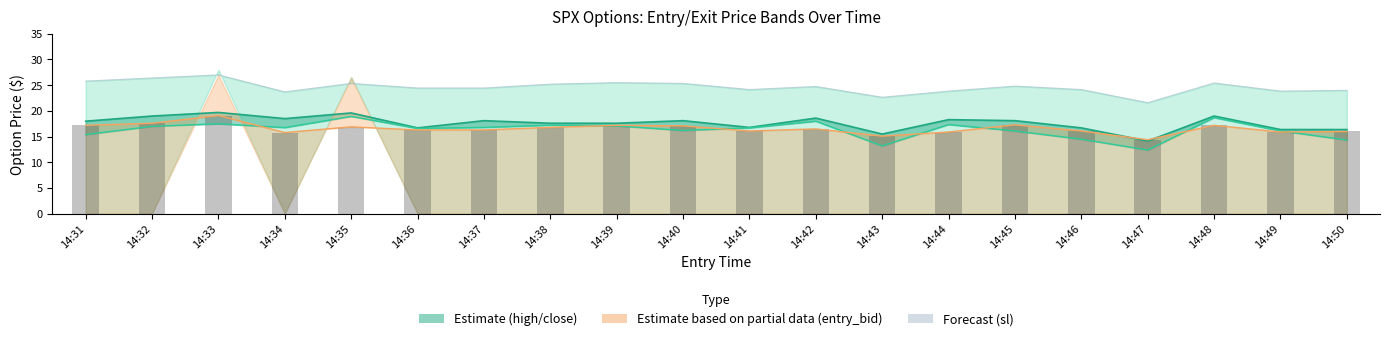

What is the value of the close bar at the 19th from the left?

16.1